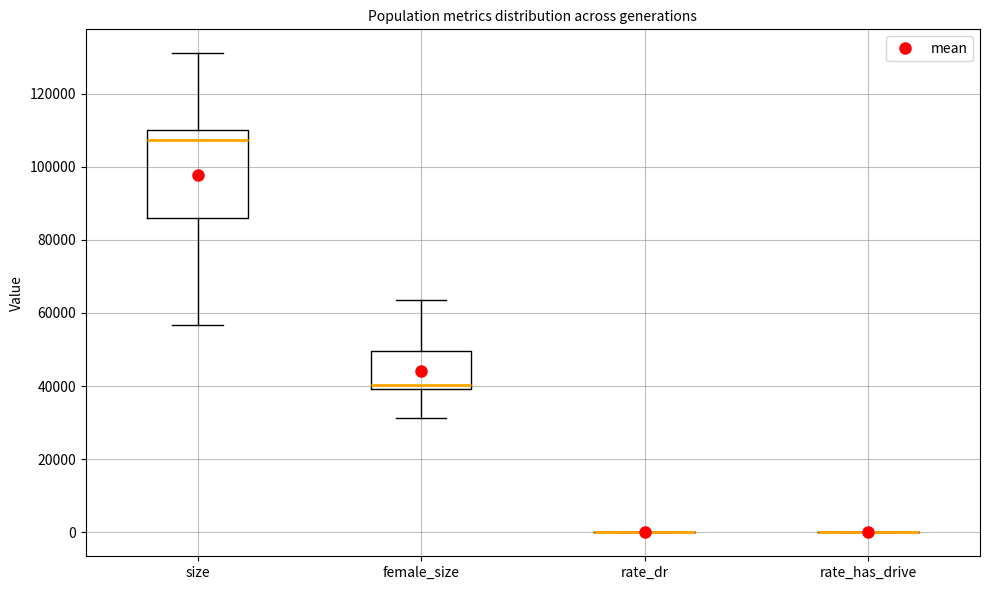

Reading left to right, transcribe this box plot: for each box, give where its median line is, the range the box spans, and where its two whiskers end, as read against the y-axis. The values are not printed on the chart, so give them approximately, as read against the axis.

size: median 108000, box 86000 to 110000, whiskers 56000 to 132000
female_size: median 40000 (just above the box's lower edge), box 40000 to 50000, whiskers 32000 to 64000
rate_dr: box collapsed to a line at 0, whiskers 0 to 0
rate_has_drive: box collapsed to a line at 0, whiskers 0 to 0